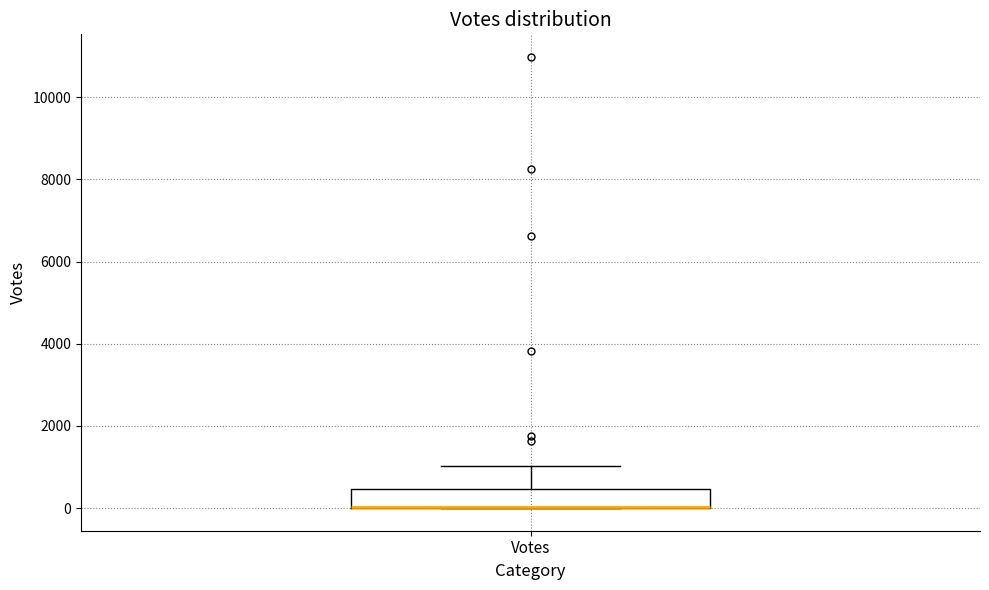

Where does the upper whisker of the box for Votes end on the y-axis? The values are not printed on the chart, so give them approximately, as read against the axis.

1000